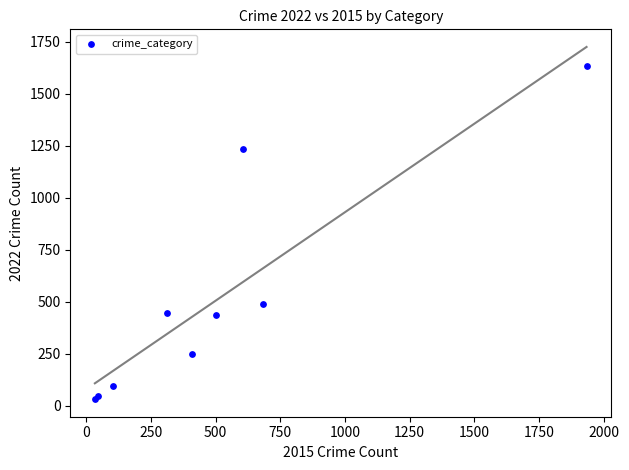

What Y value in the scatter plot is closest to 832?

488